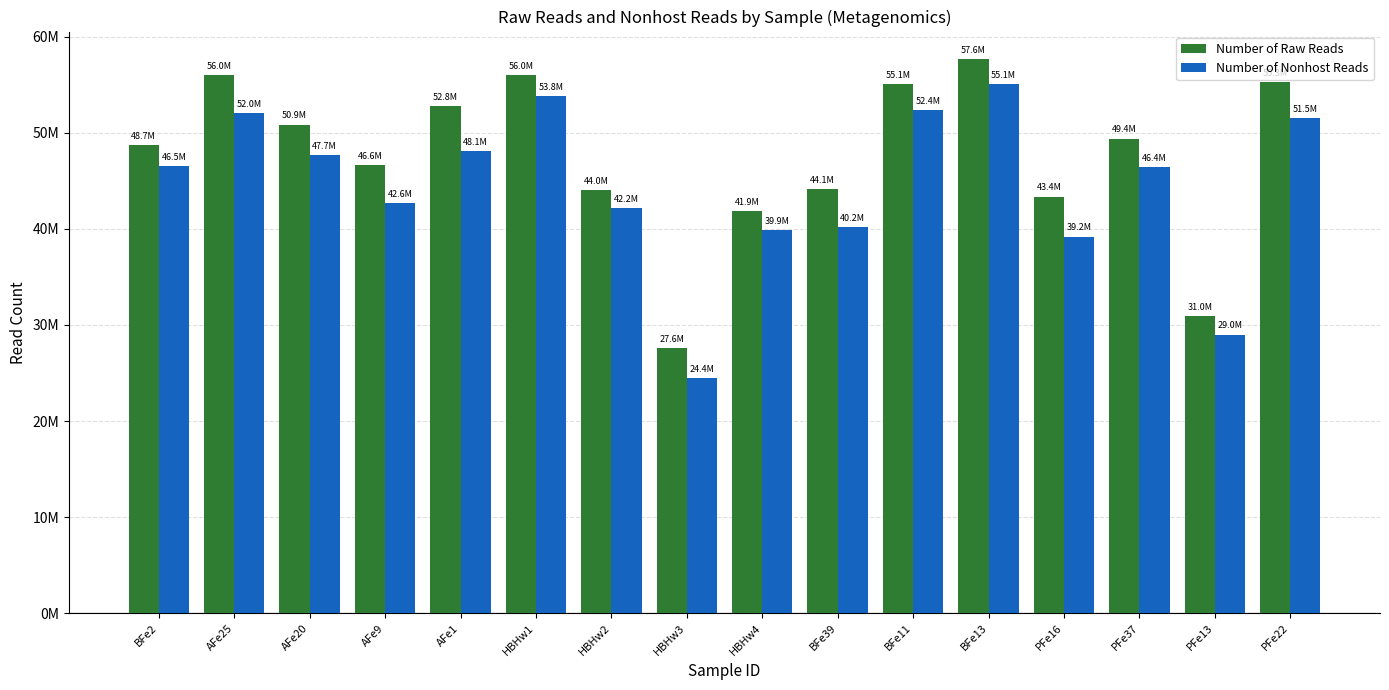

What is the label of the 15th bar from the left?

PFe13